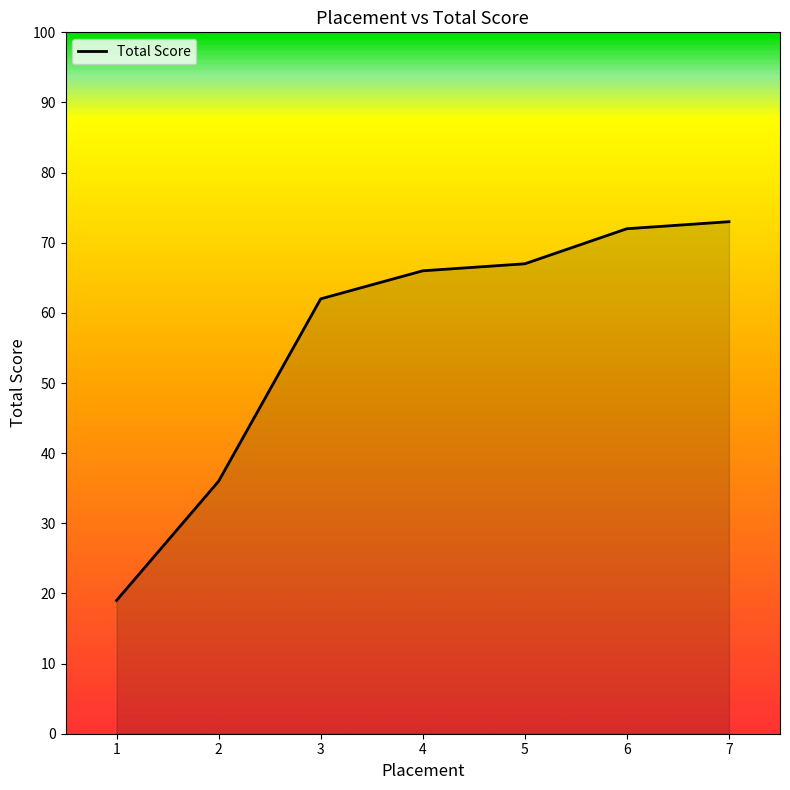

Where is the data nearest to the value 46?

2